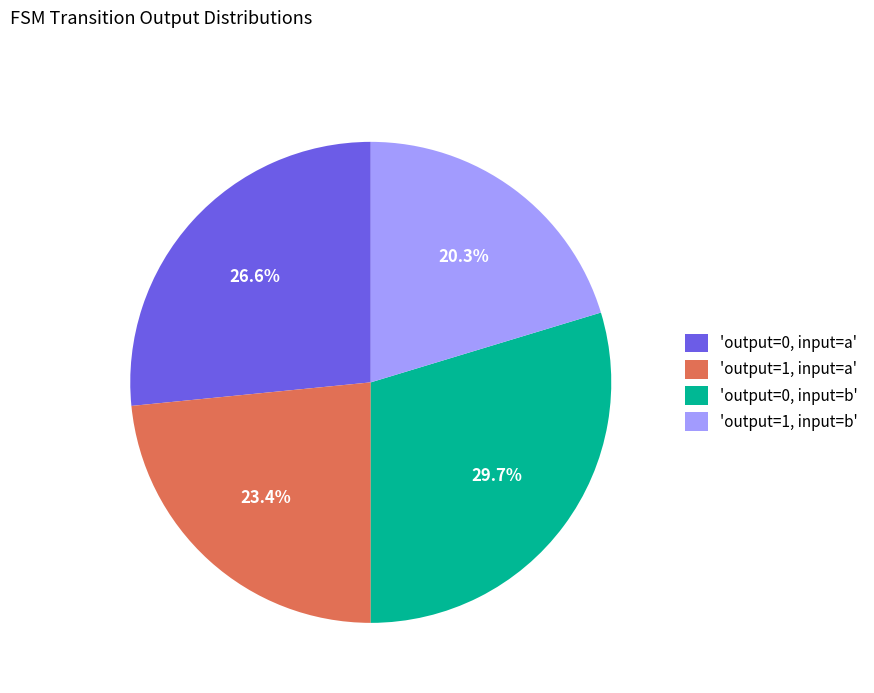

Count the number of slices in the pie.

4